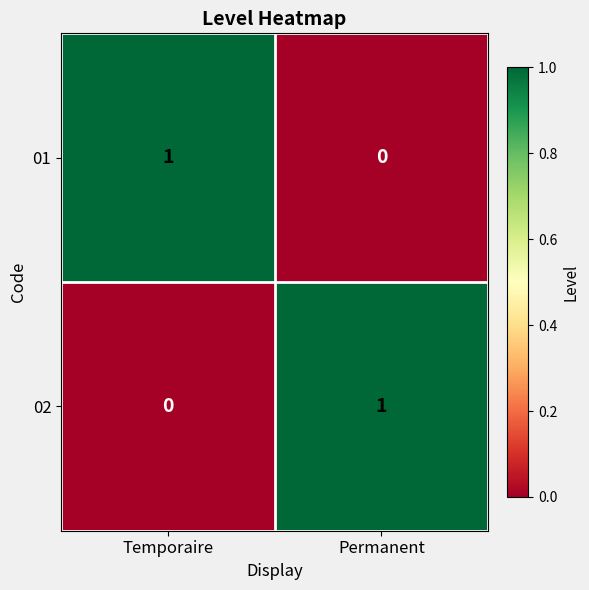

How many distinct data groups are displayed?

2